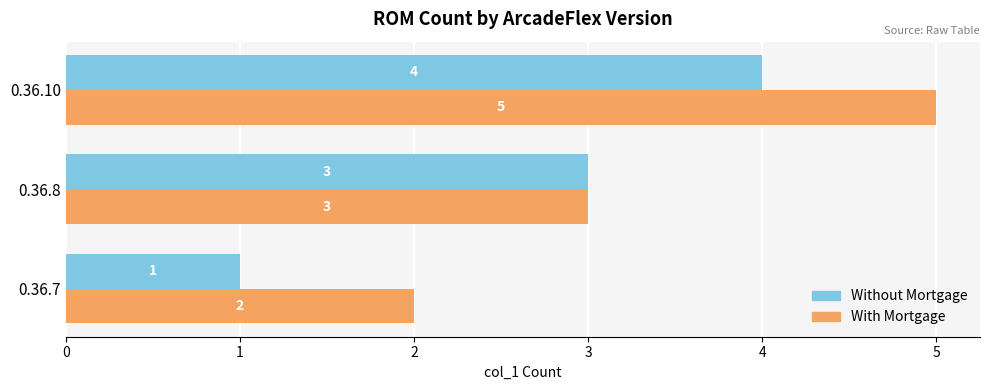

How many values in the With Mortgage series are below 3?

1